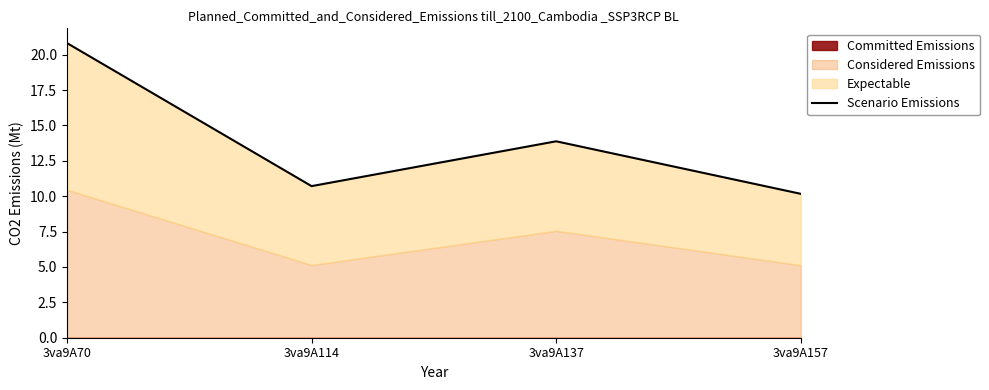

What is the minimum value shown in the chart?

10.2